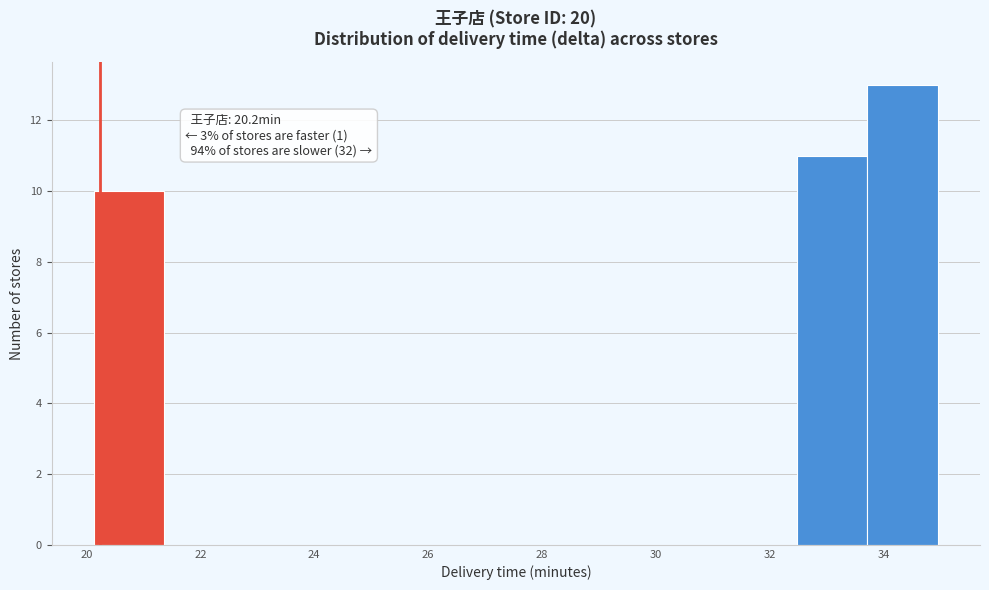

Over which range of the x-axis is the bar tallest?

33.8 to 35.0